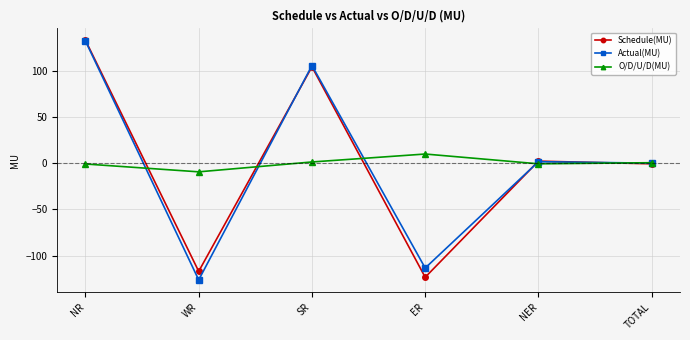

List the labels in order of Schedule(MU) value, smallest first.

ER, WR, TOTAL, NER, SR, NR